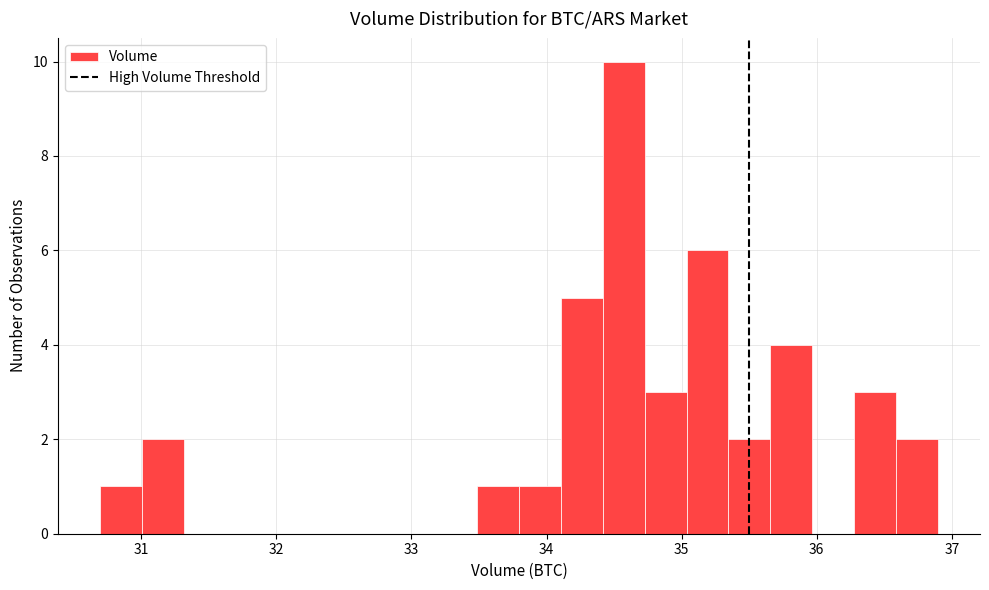

Read against the x-axis, roughly where is the centre of the tallest bar?

34.6